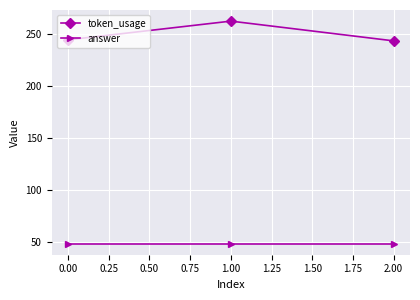

What is the minimum value shown in the chart?

48